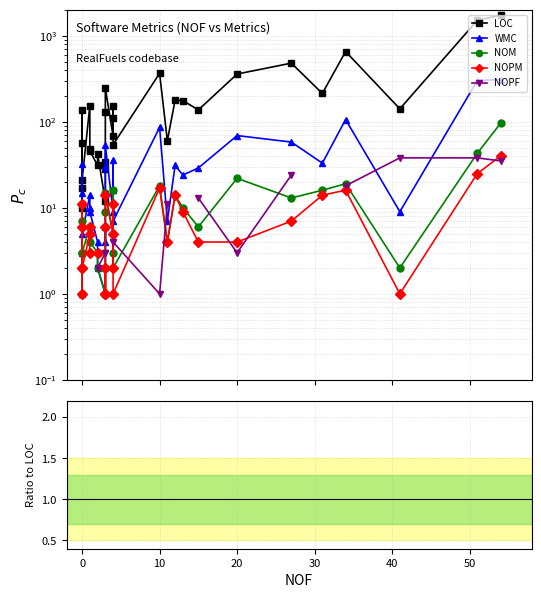

What is the value of the LOC point at the 27th from the left?

213.0